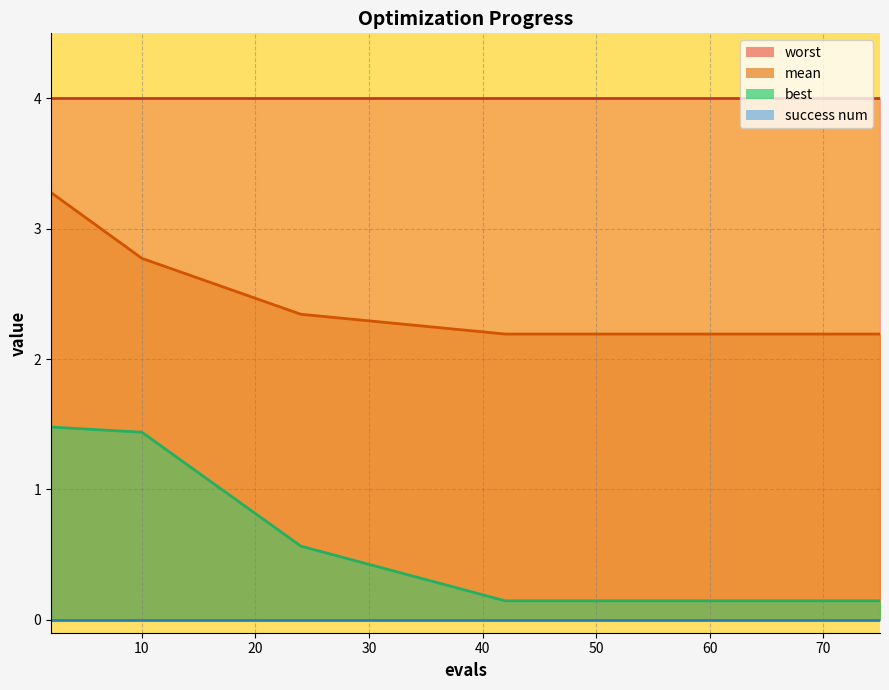

True or false: mean has more than 1 points higher than both neighbors.

False